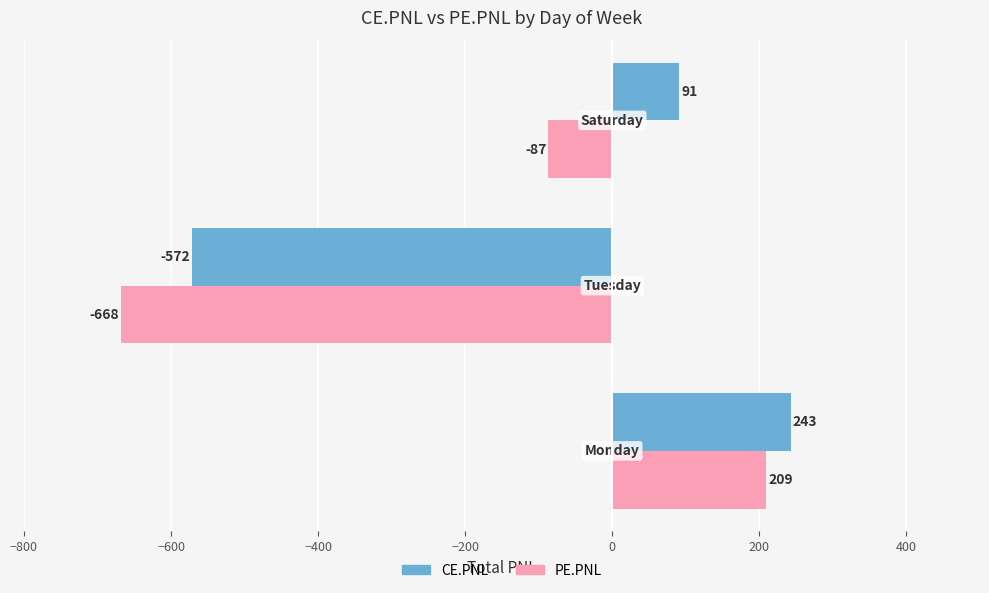

What is the maximum value shown in the chart?

242.6